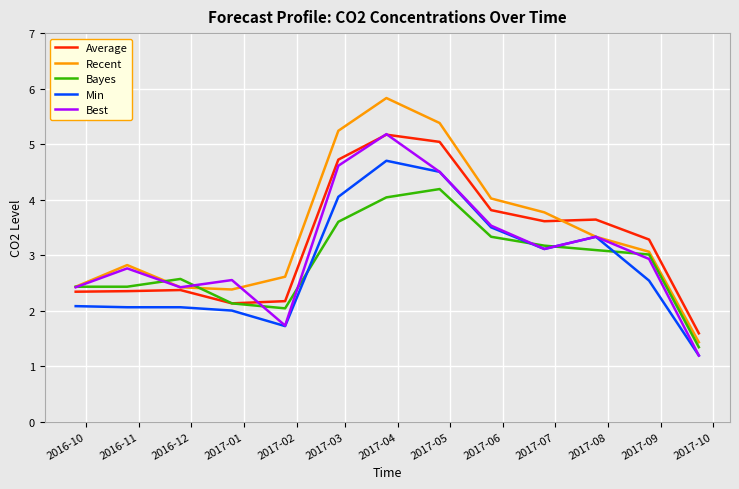

What is the maximum value for Best?

5.2